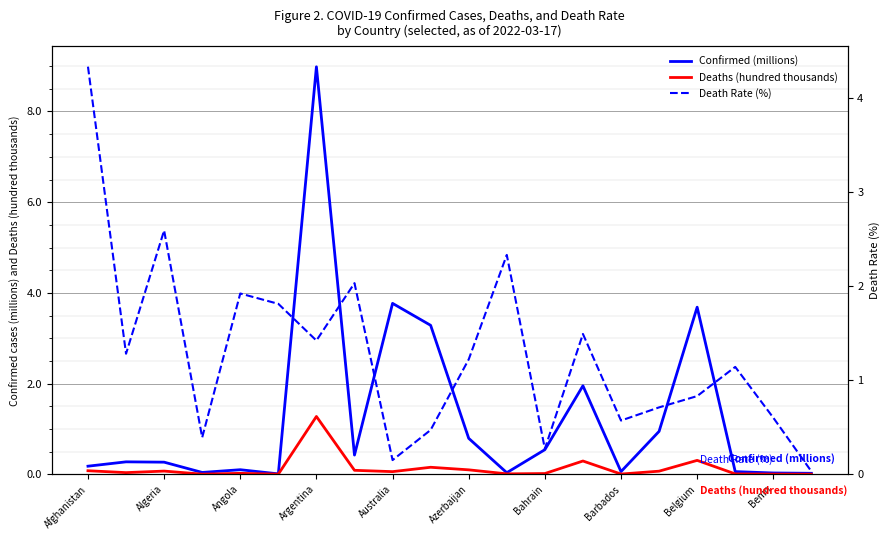

Which series has the largest total across all categories?

Death Rate (%)